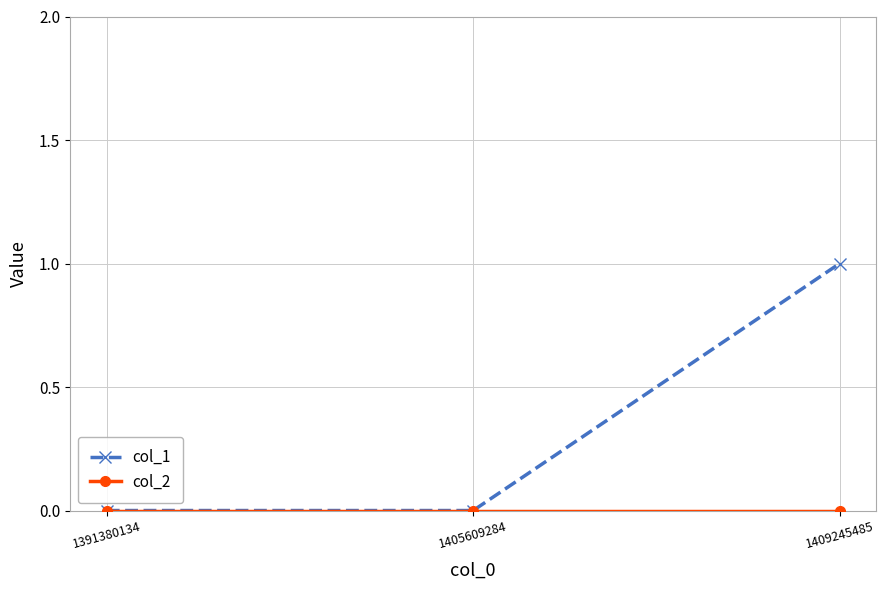

Count the col_1 values in the range 0 to 1.

3